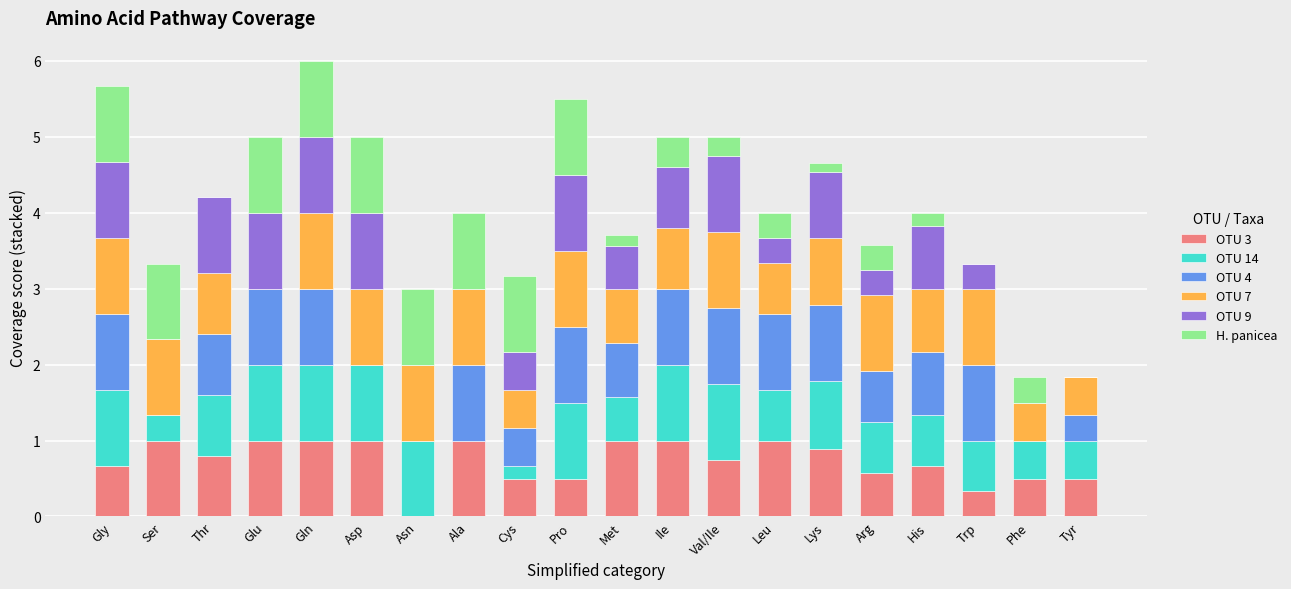

The OTU 3 series shows 1.0 at Met. True or false?

True